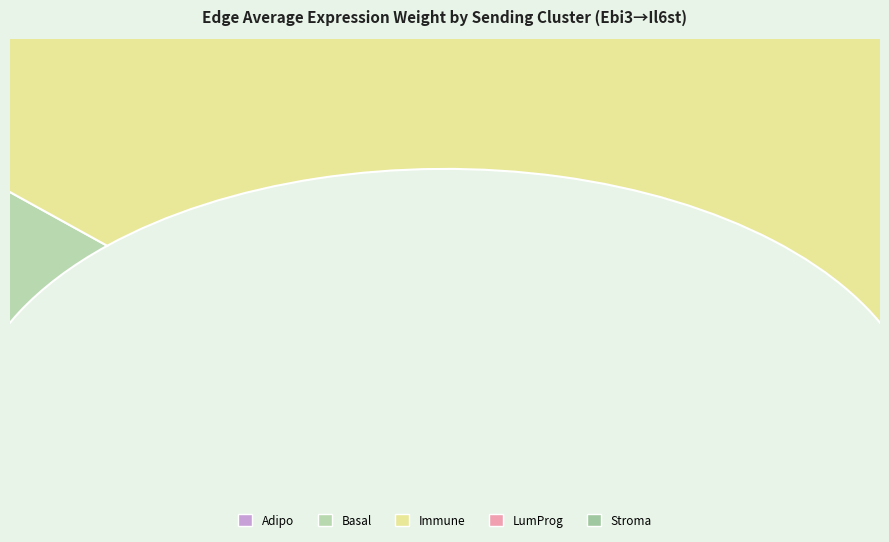

Which slice is the largest?

Immune